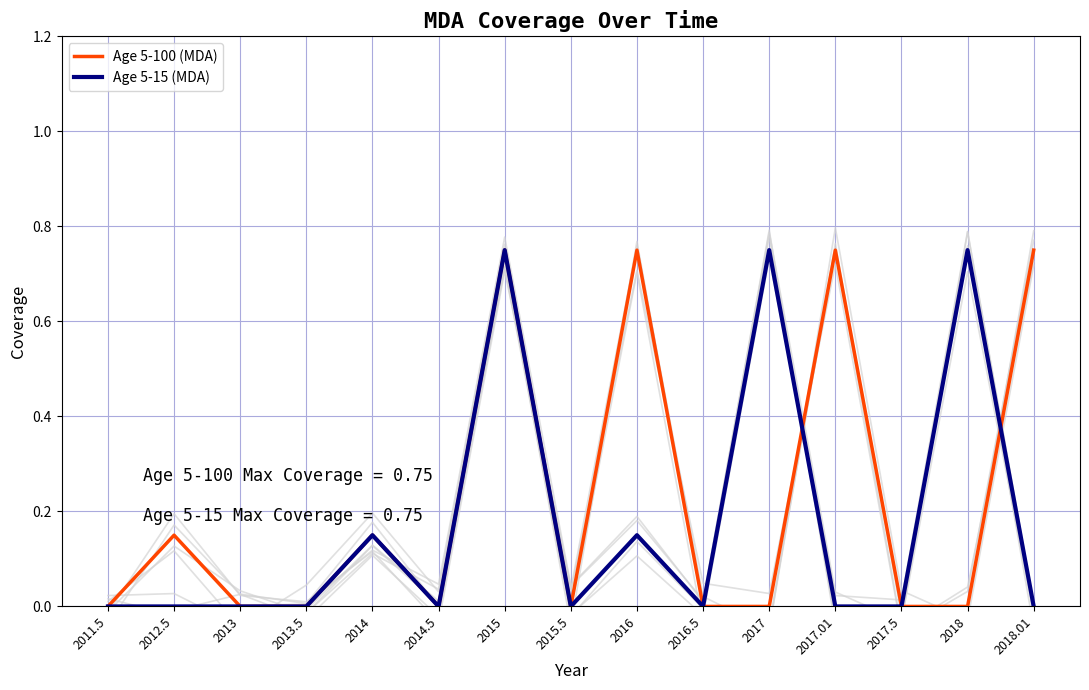

What is the total value across all series at 2017?

0.8